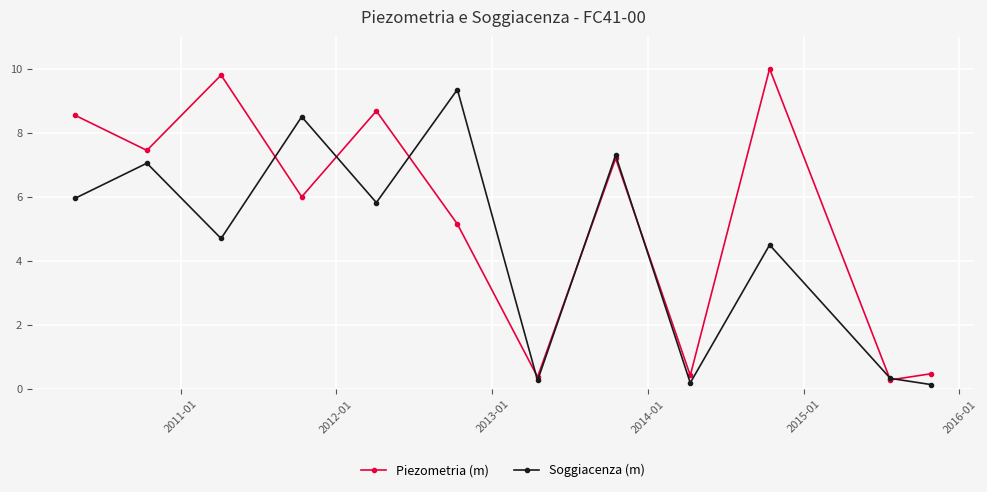

Rank the series by their maximum value, from highest to lowest.

Piezometria (m), Soggiacenza (m)